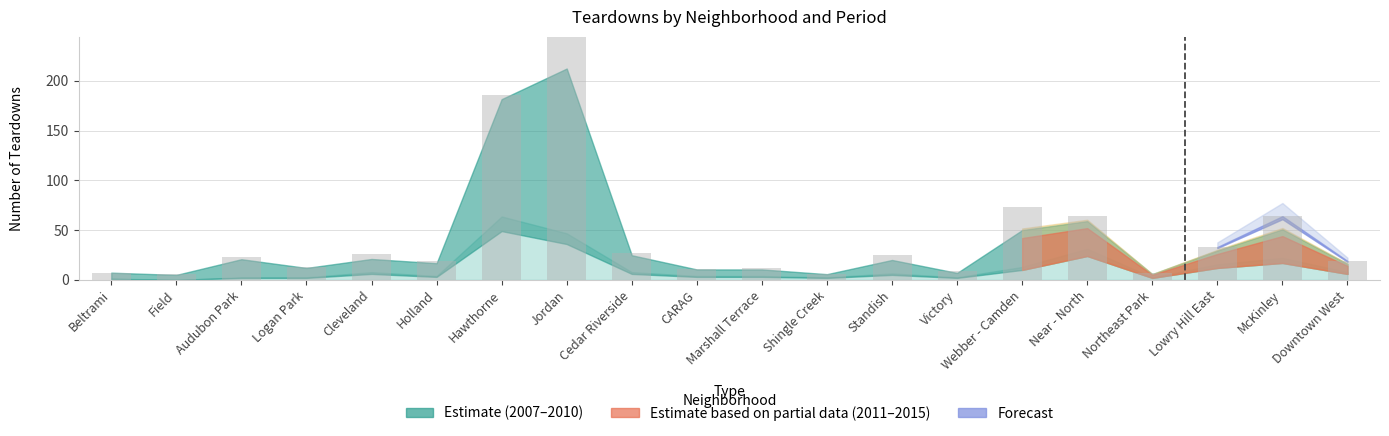

Which series has the largest total across all categories?

2007-2010